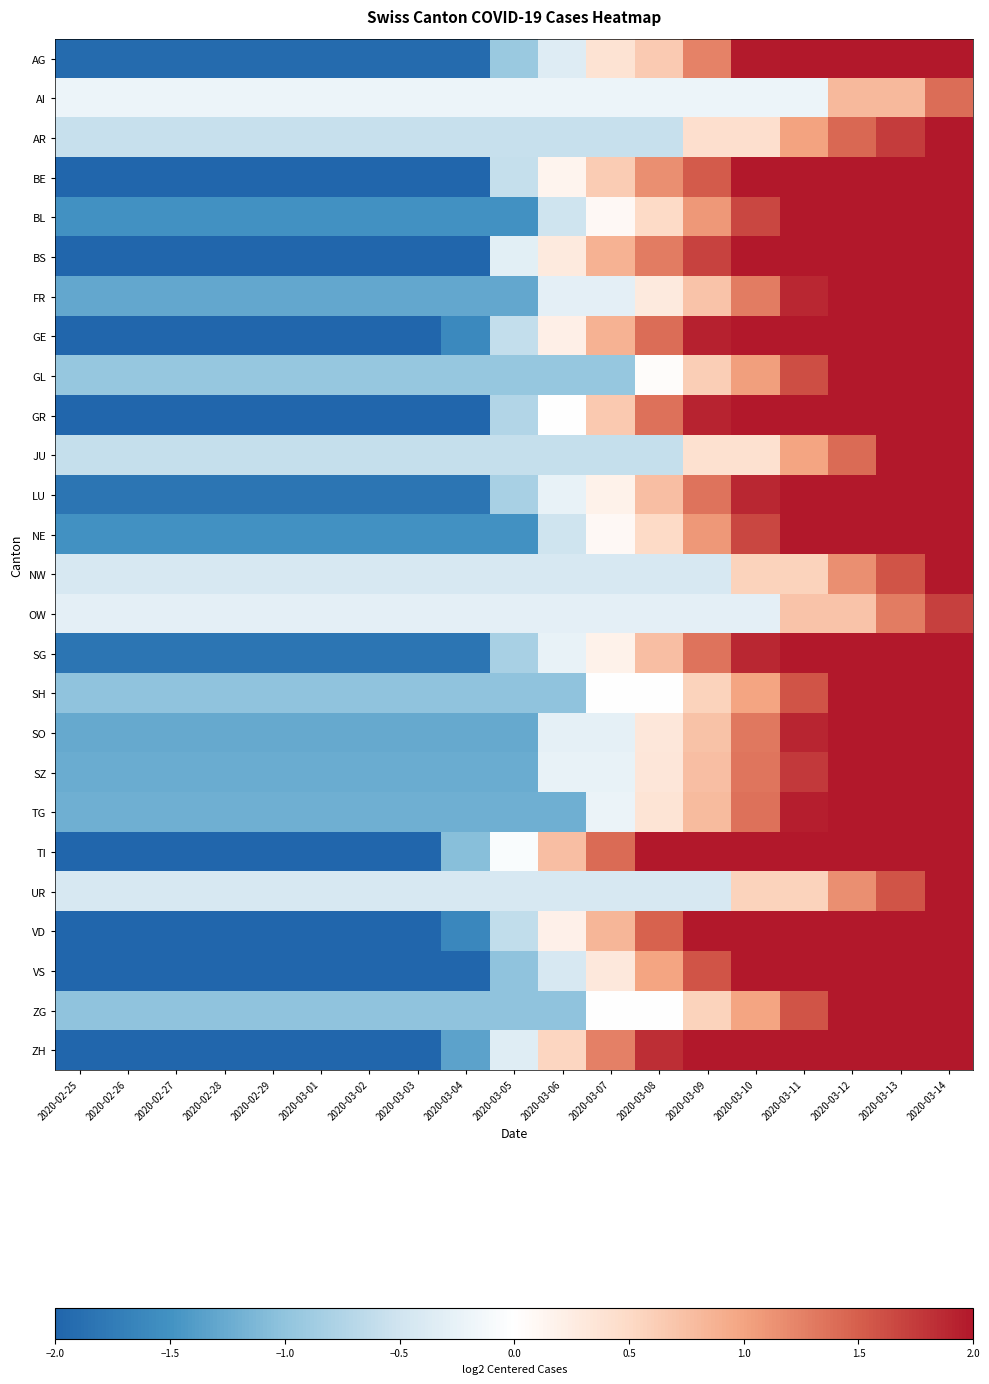

What is the total value across all series at 2020-03-03?

-39.1